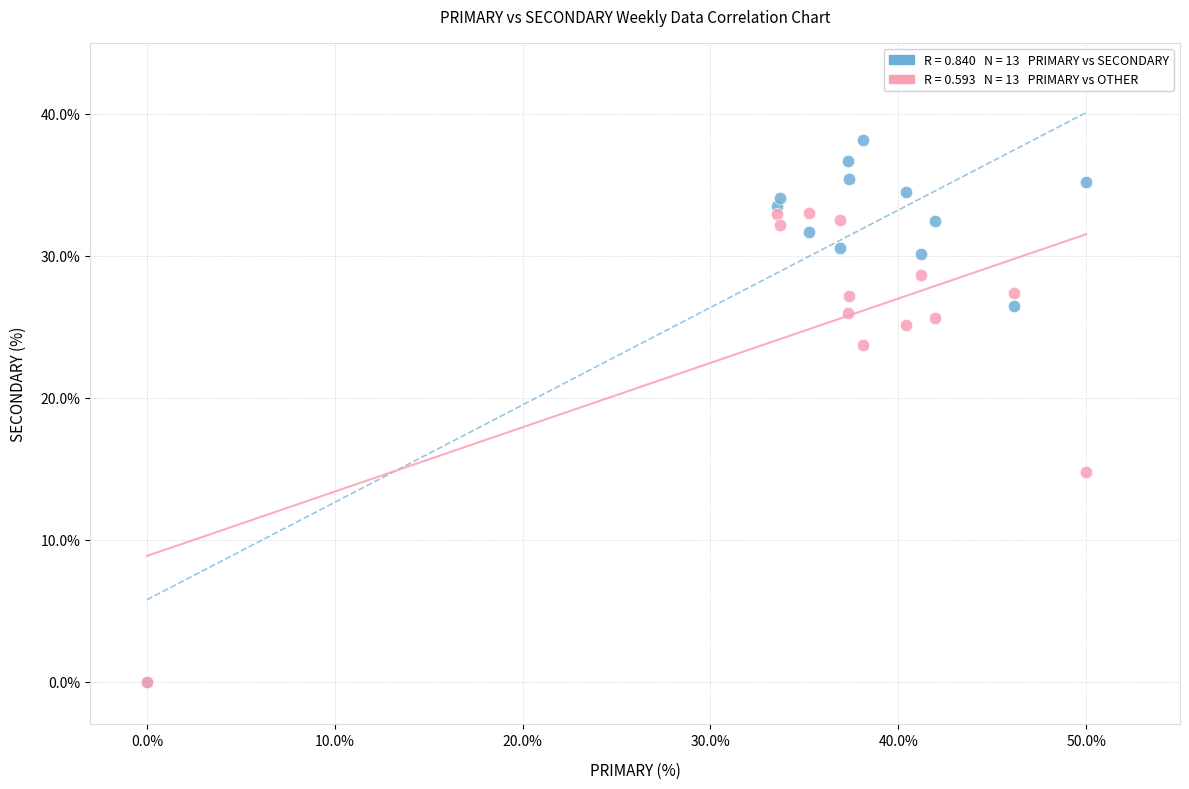

Across all series, what Y value is closest to 19?

14.8